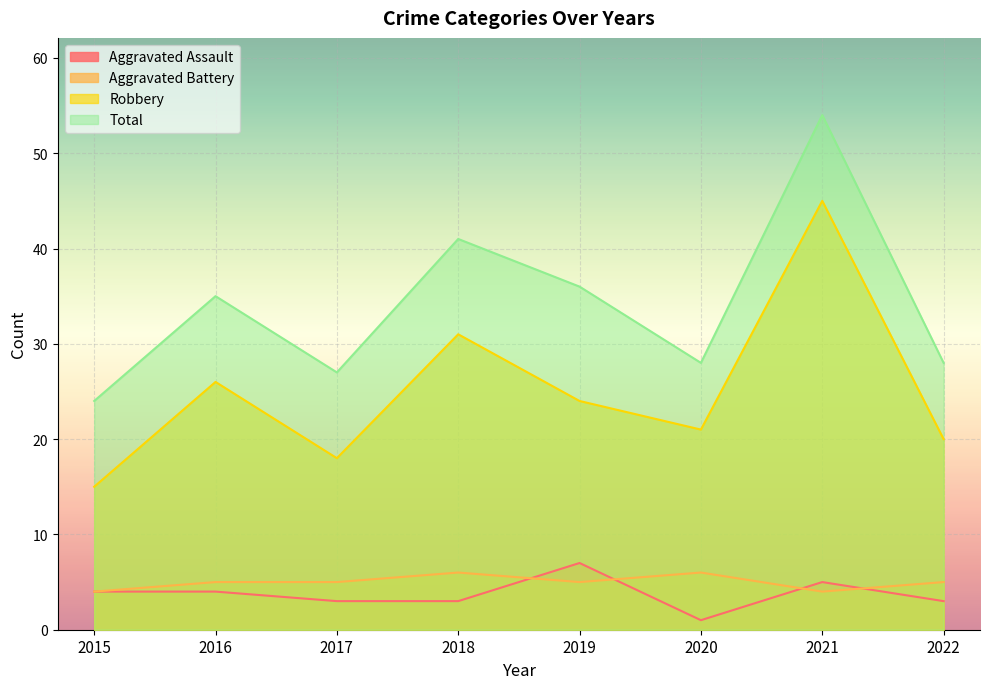

Is it true that Aggravated Battery equals 4 at 2021?

True